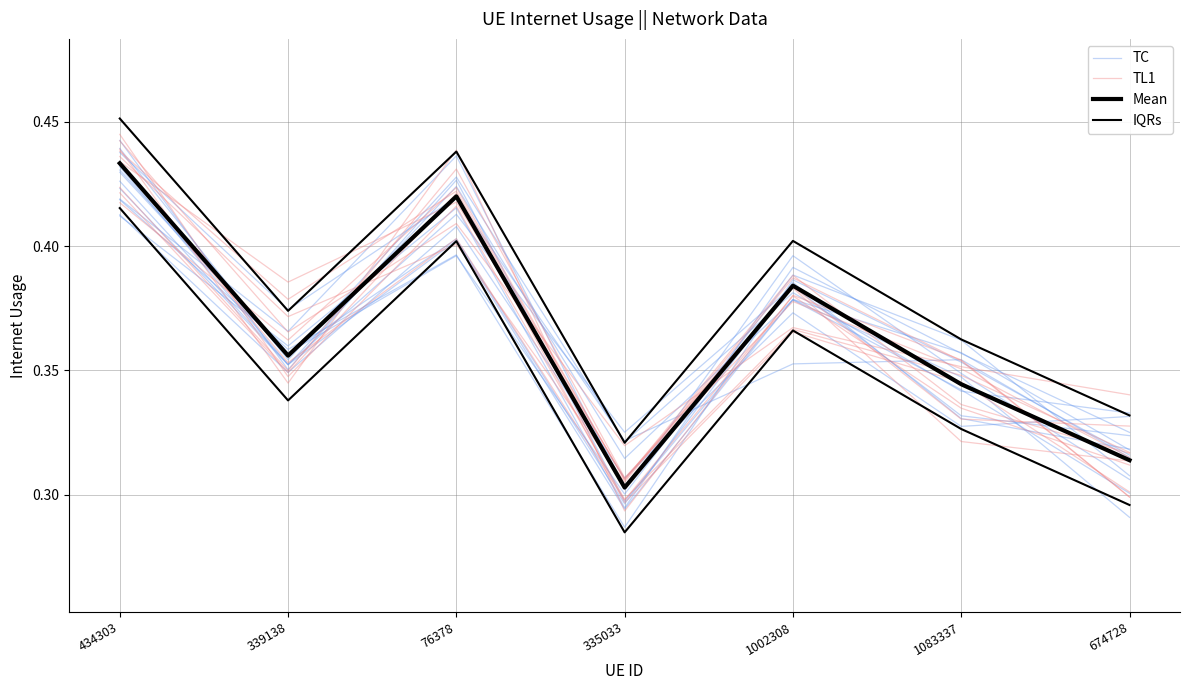

At which category is the sum across all series the highest?

434303